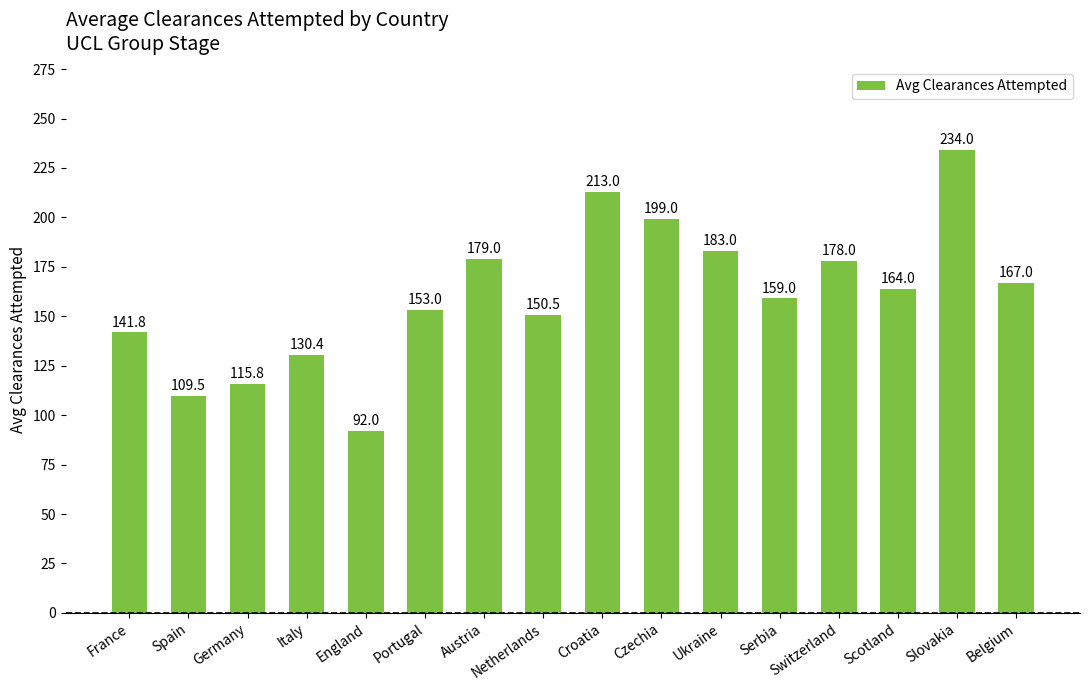

How many bars are there in total?

16